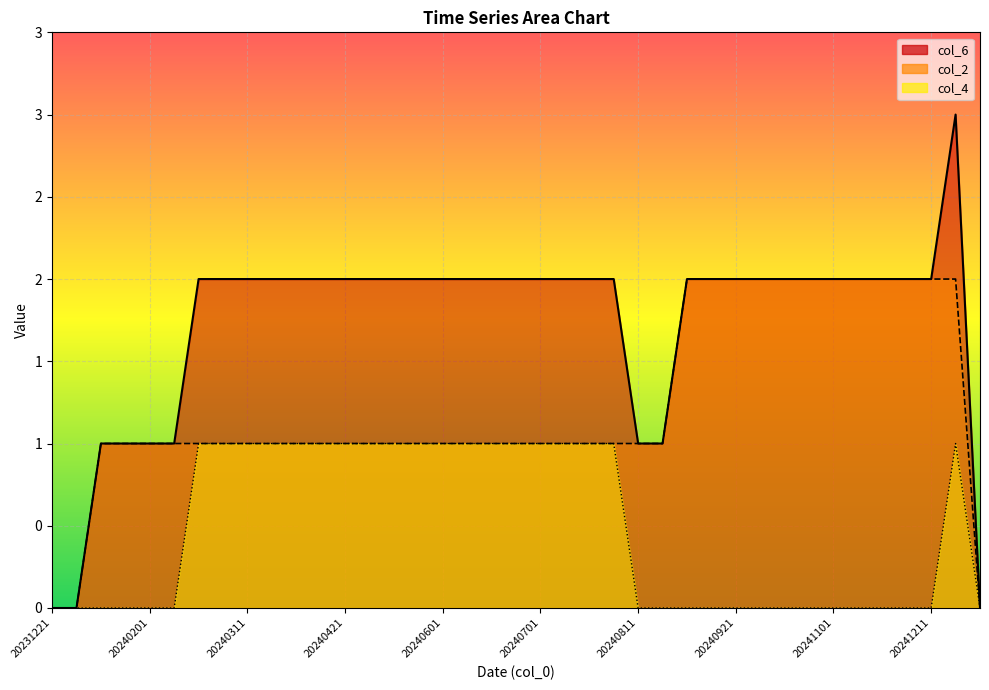

What is the sum of all col_2 values?

48